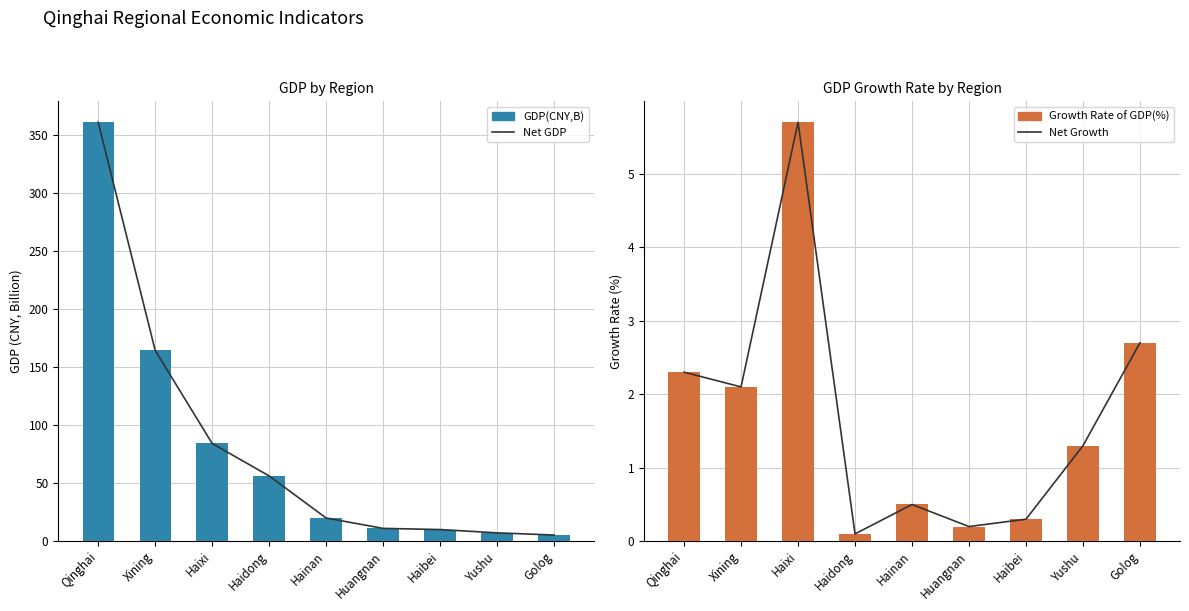

What is the label of the 7th bar from the left?

Haibei